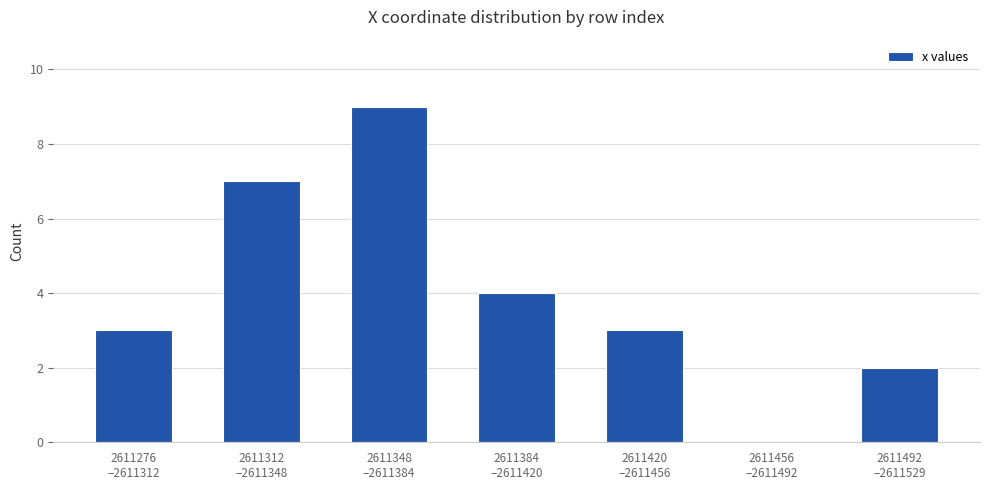

What is the greatest value displayed?

9